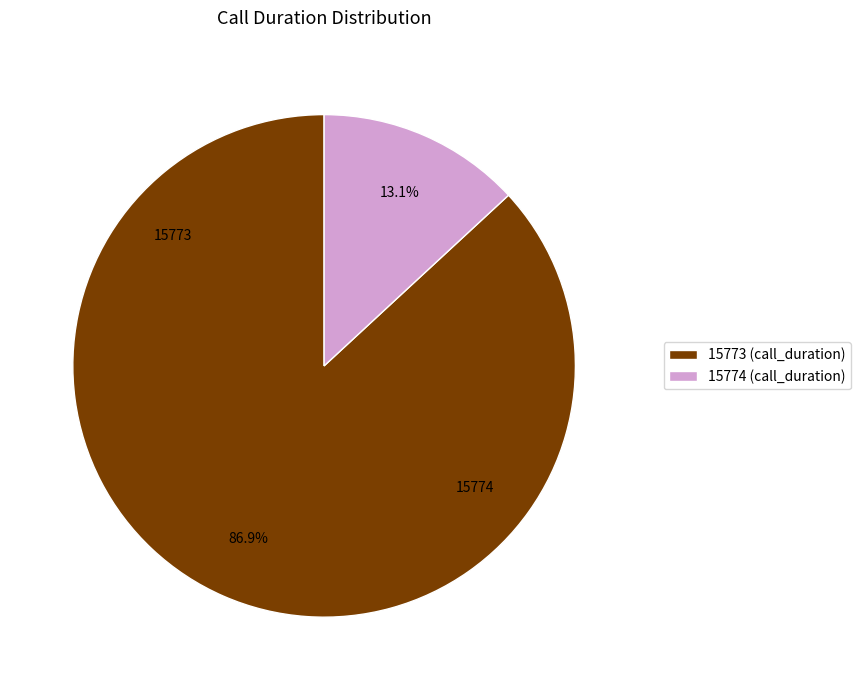

Do 15774 and 15773 together represent more than half of the pie?

Yes